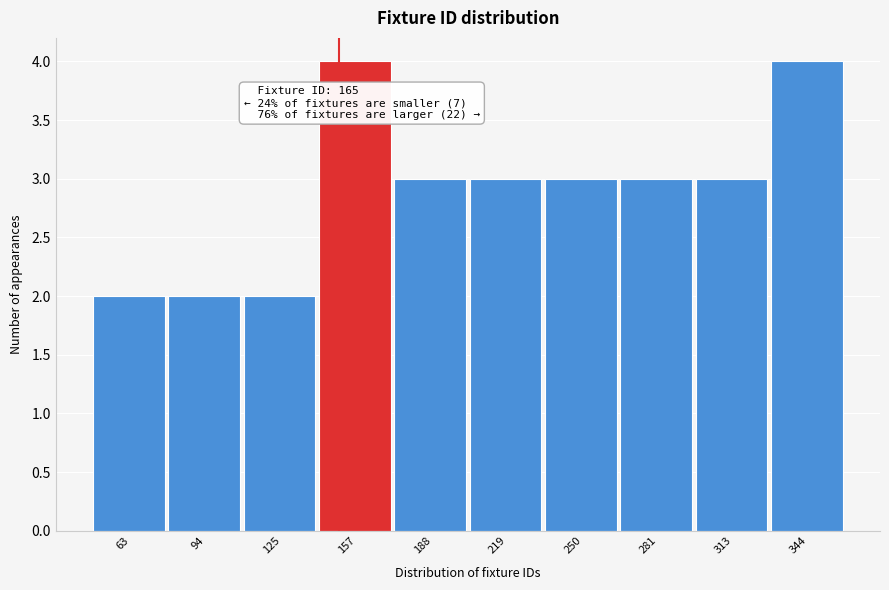

Reading left to right, extract all data points from this chart.

2	2	2	4	3	3	3	3	3	4